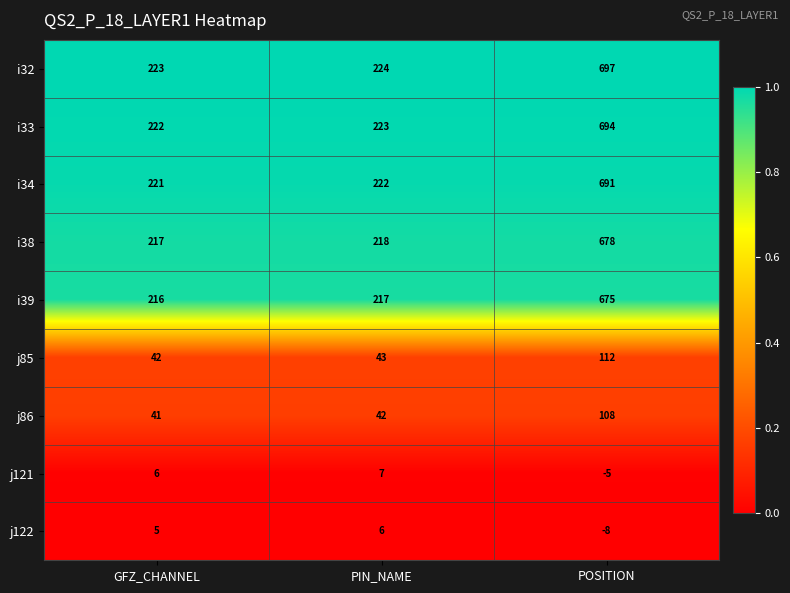

The j86 series shows 42 at PIN_NAME. True or false?

True